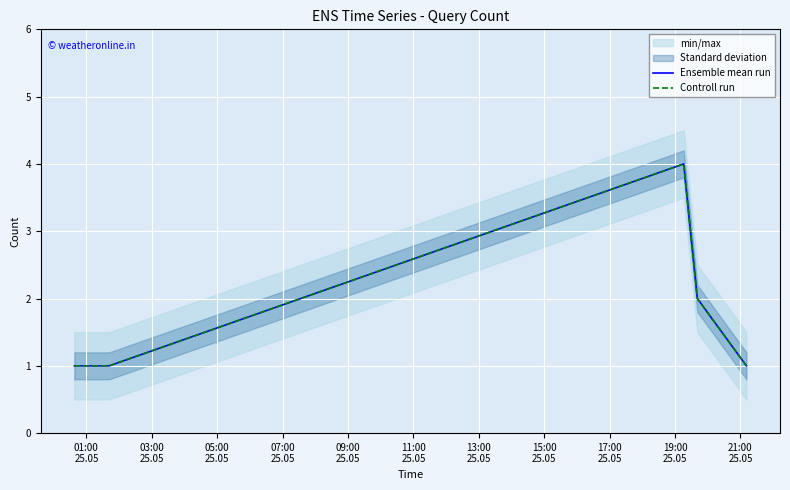

At how many categories does at least one series exceed 1?

2